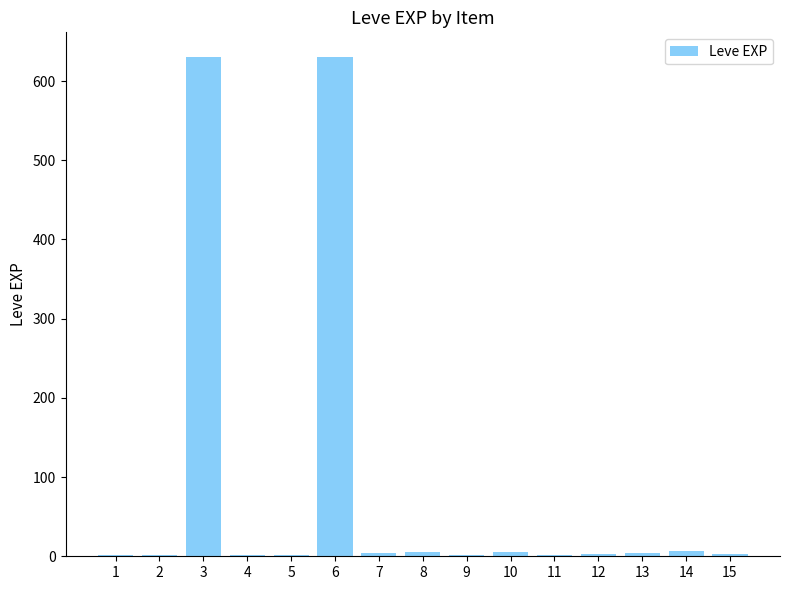

Are the bars horizontal?

No